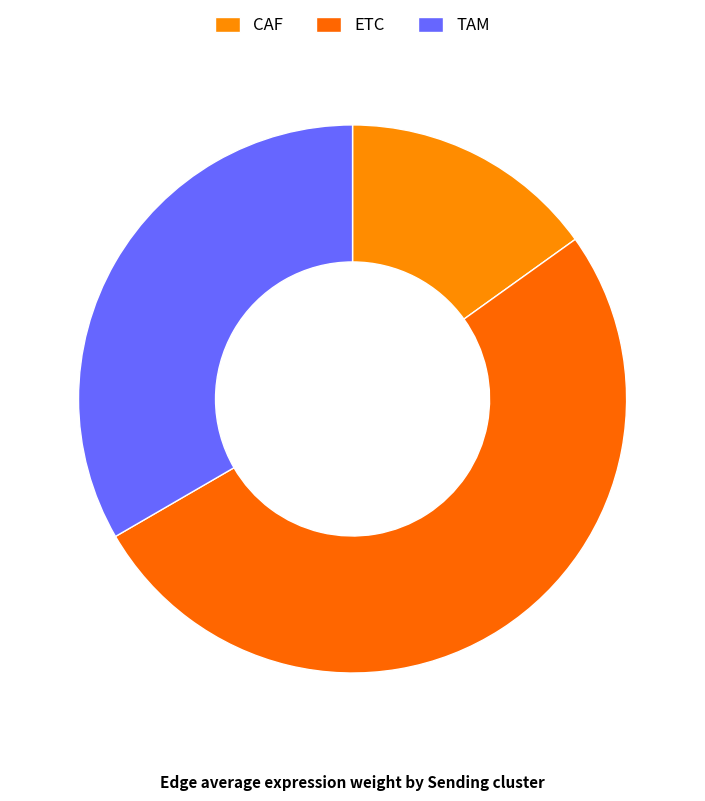

Is it true that ETC is 51% of the pie?

False